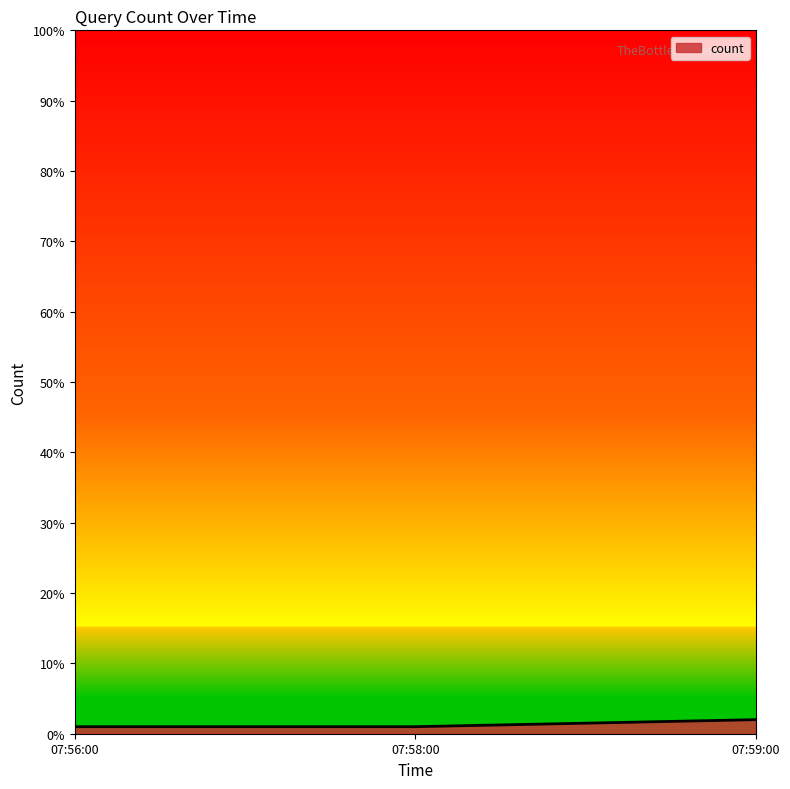

What is the average value?

1